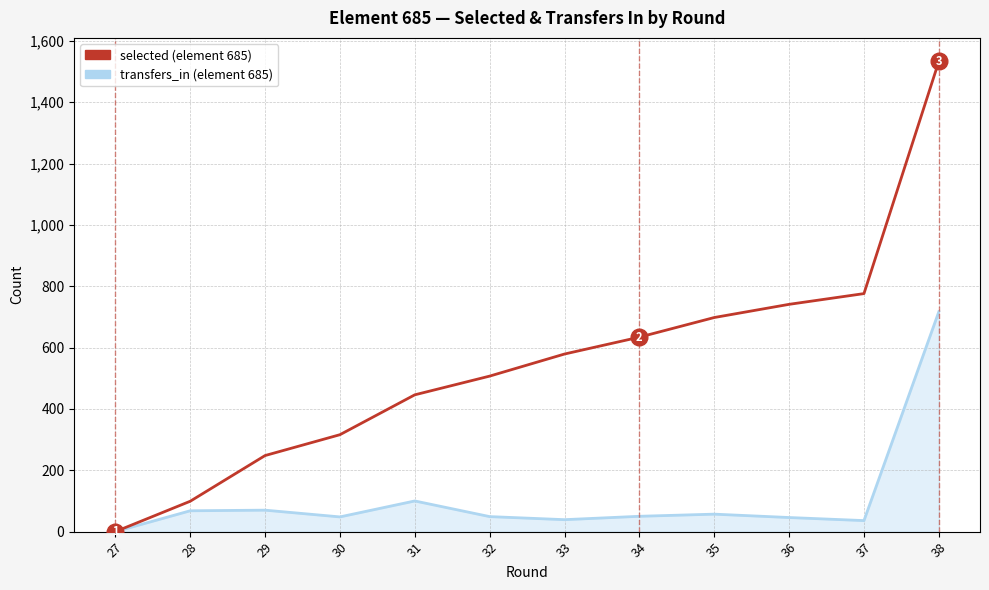

At which category is the sum across all series the highest?

38